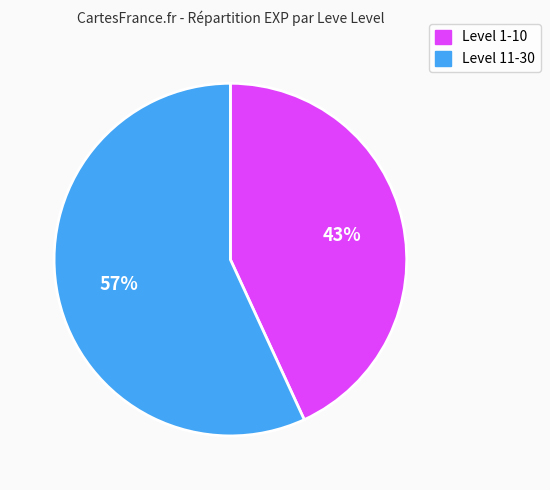

To the nearest percent, what is the average slice percentage?

50%